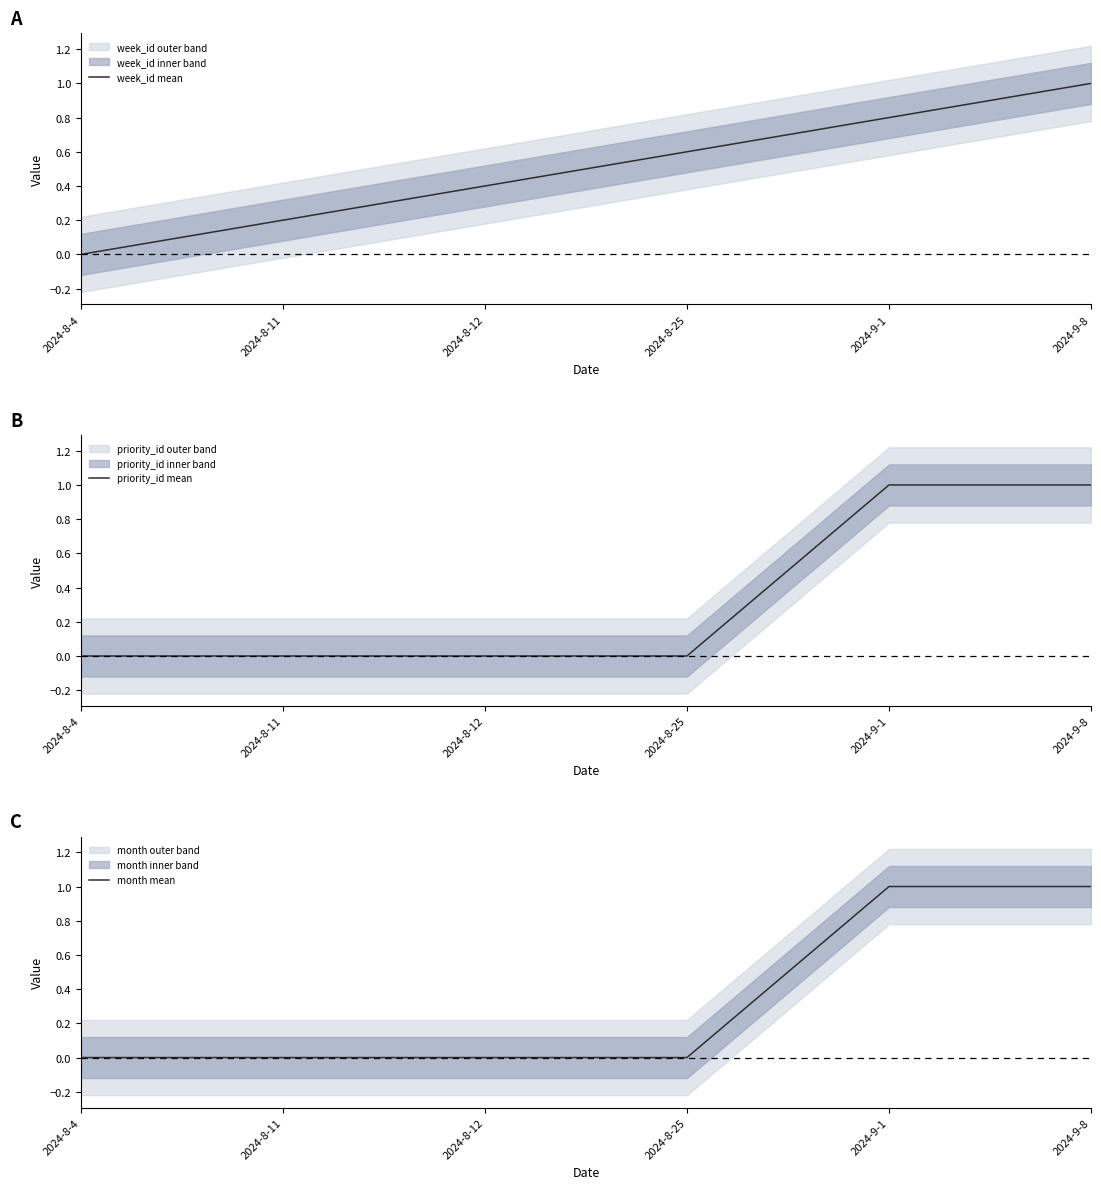

Between which two adjacent categories do priority_id mean and week_id mean first intersect?

2024-8-25 and 2024-9-1